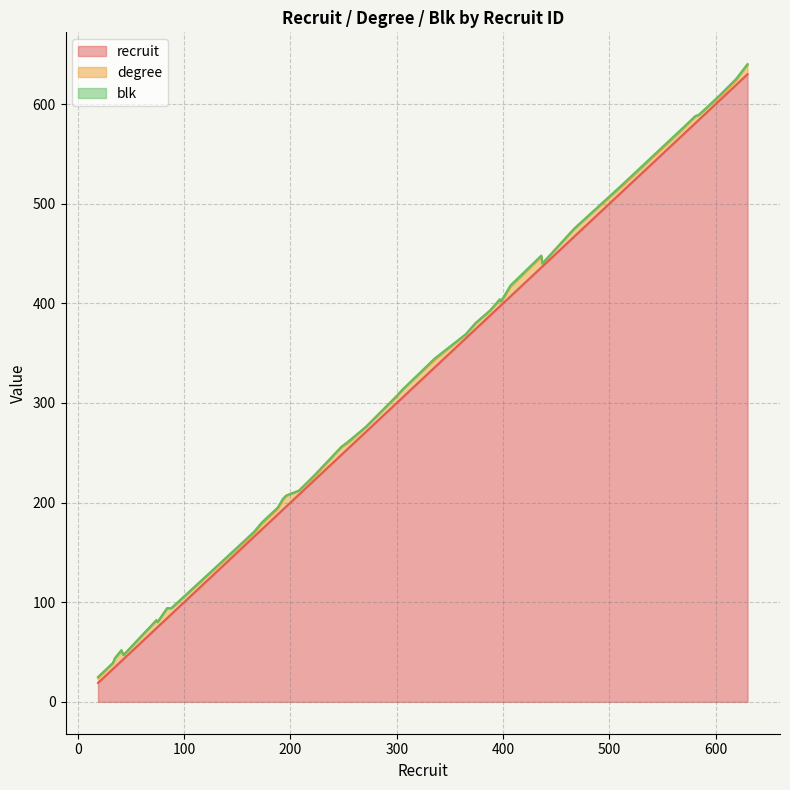

What are all the series names shown in the legend?

recruit, degree, blk